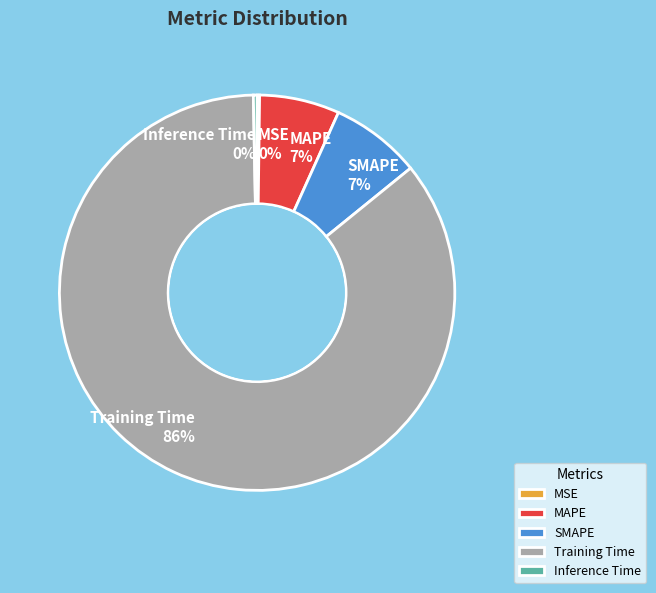

Which category has the biggest portion of the pie?

Training Time